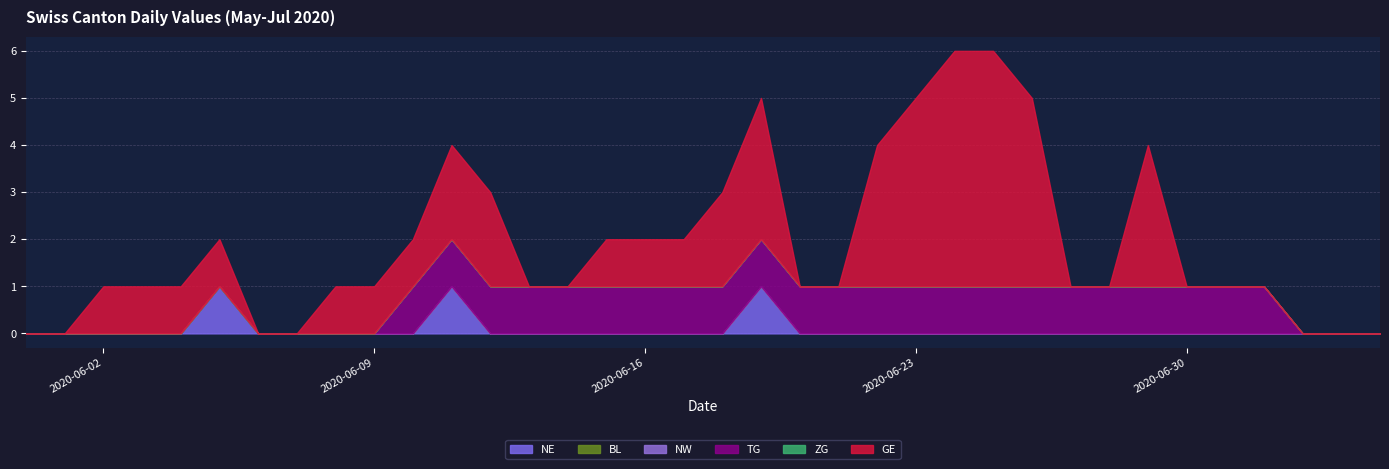

True or false: TG and ZG cross at least once.

False